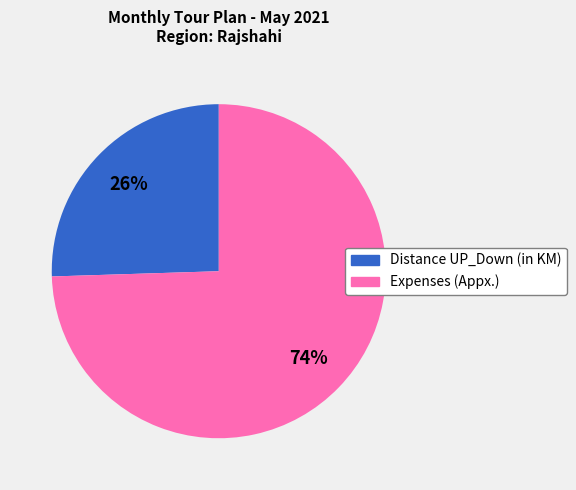

Is it true that Expenses (Appx.) is 65% of the pie?

False